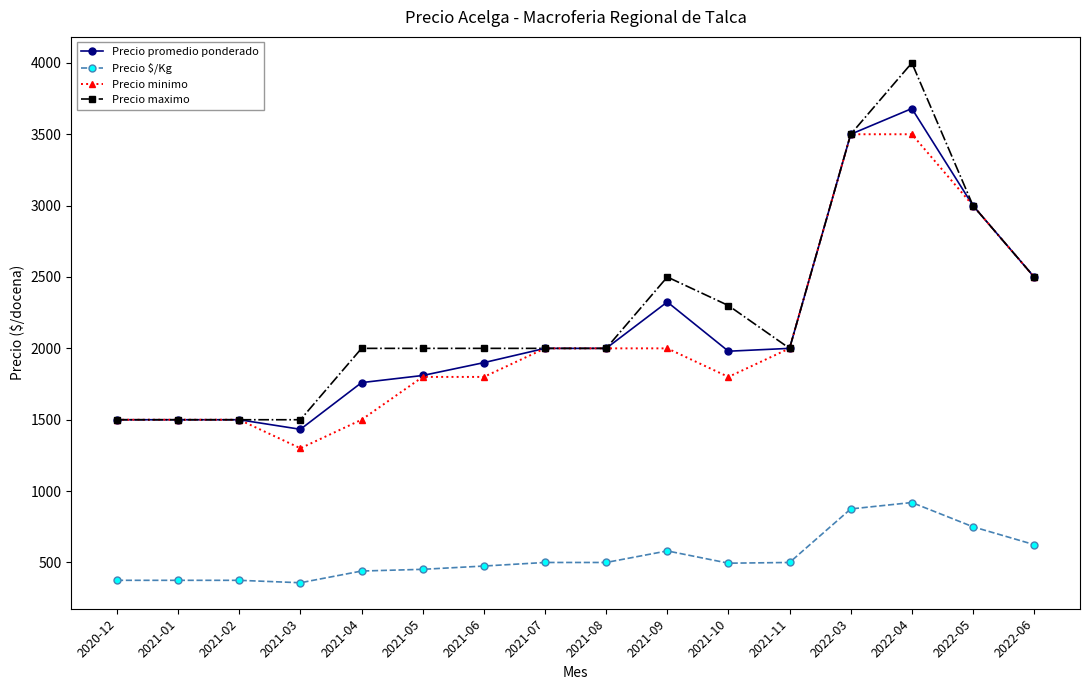

What is the label of the 2nd point from the right?

2022-05